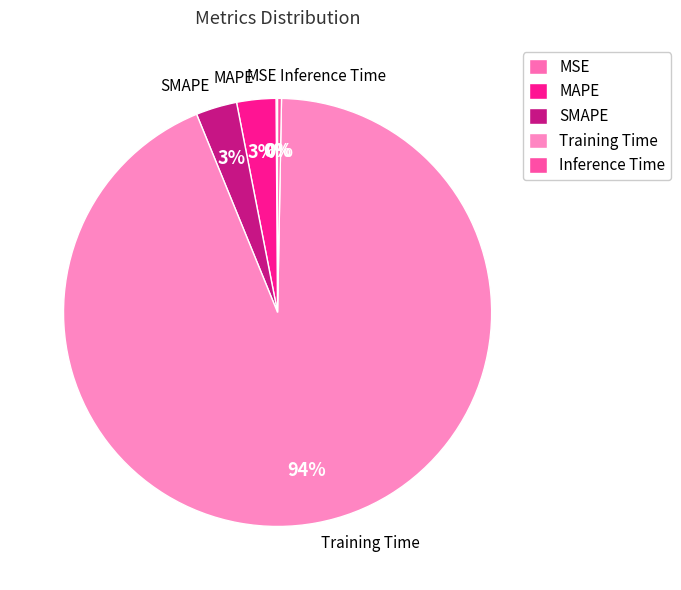

Is there any slice that represents more than half of the pie?

Yes